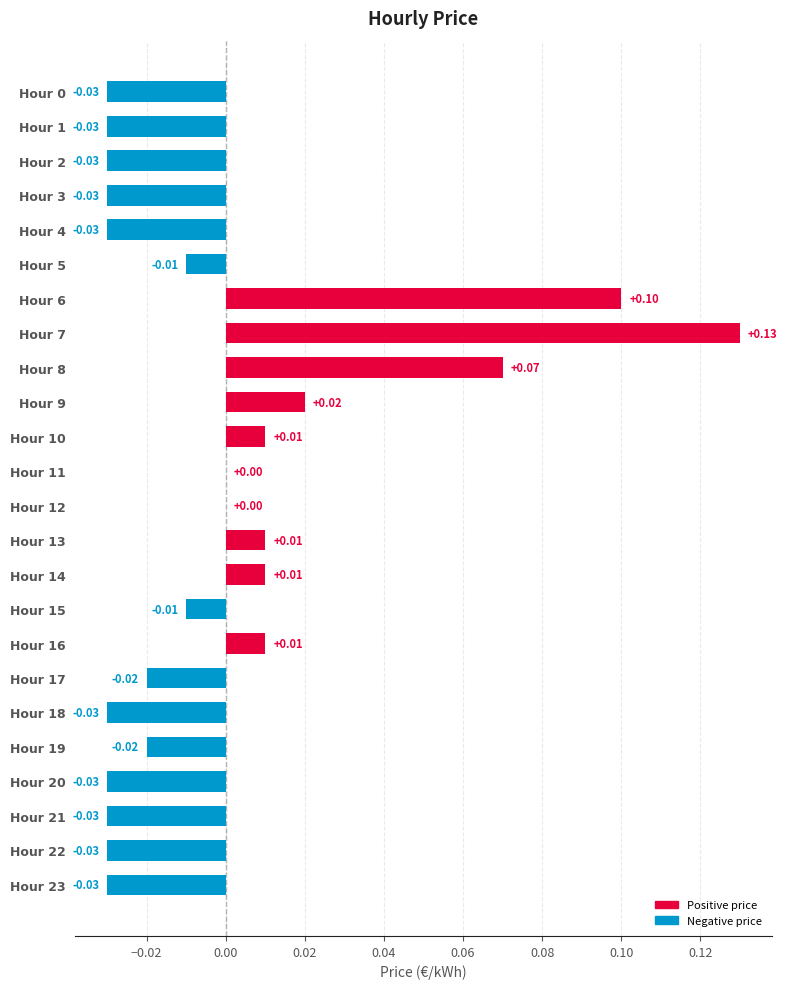

Between Hour 22 and Hour 5, which is larger?

Hour 5